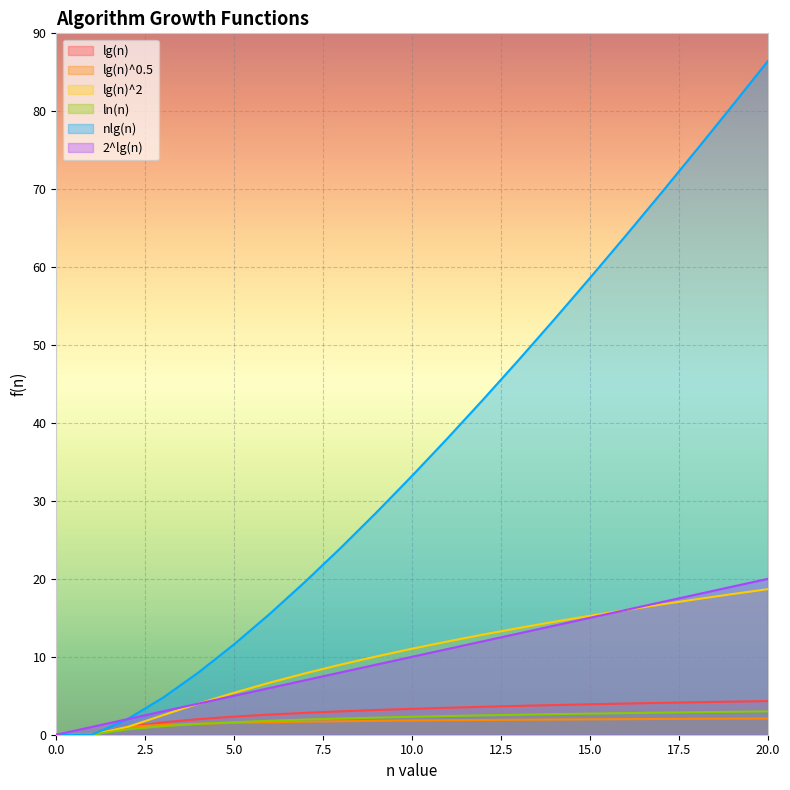

At which label does 2^lg(n) first exceed 10?

11